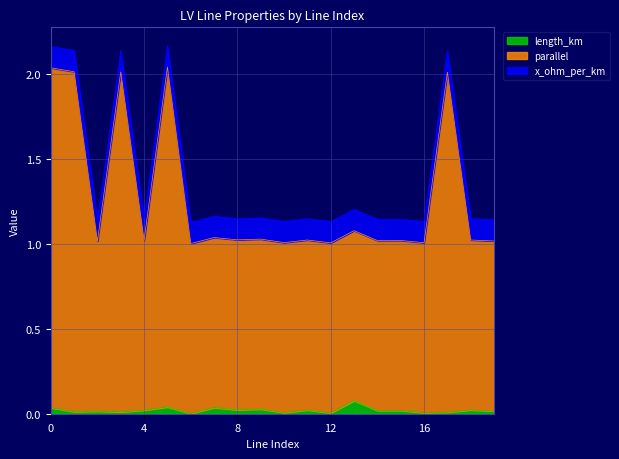

Between 7 and 9, which is larger?

7